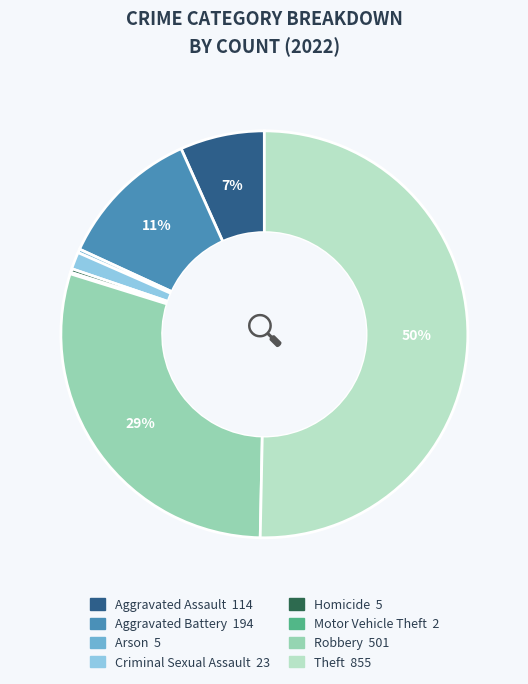

Between Criminal Sexual Assault and Robbery, which is larger?

Robbery